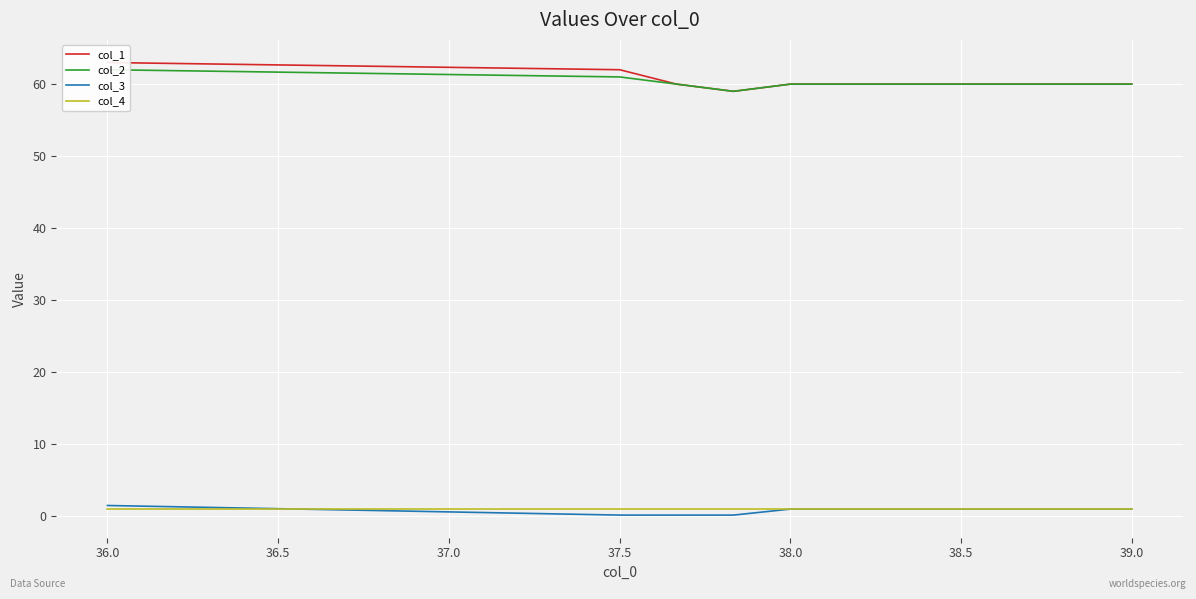

What is the minimum value for col_1?

59.0